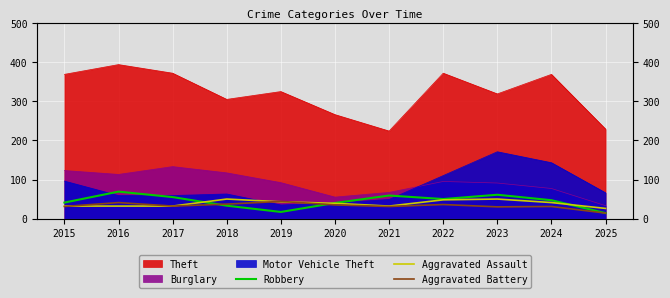

How many values in the Robbery series exceed 47?

5